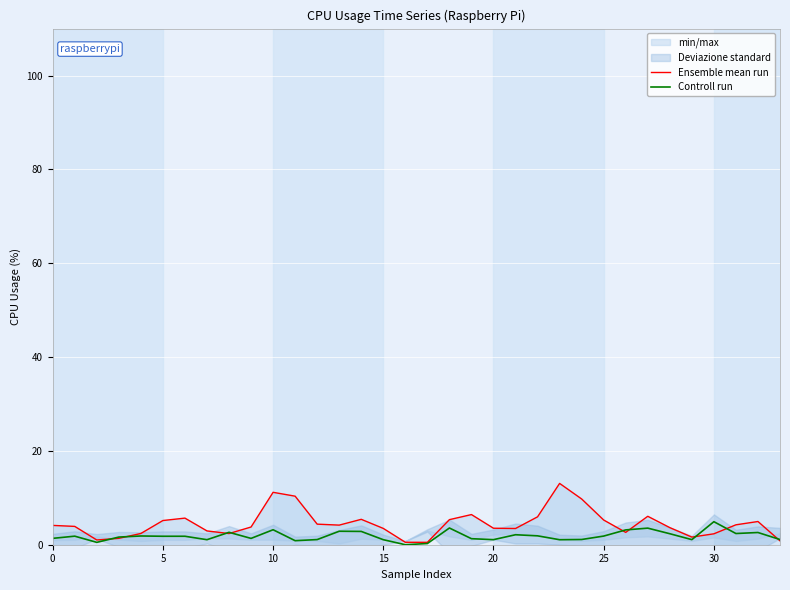

Read the Ensemble mean run value at 31.

4.2